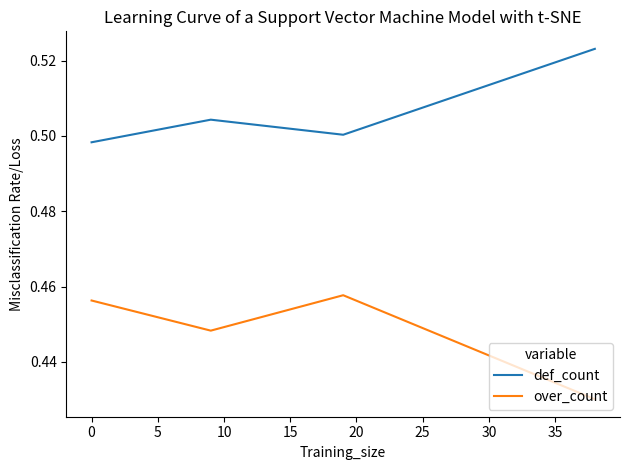

List the series in order of their peak value, highest first.

def_count, over_count